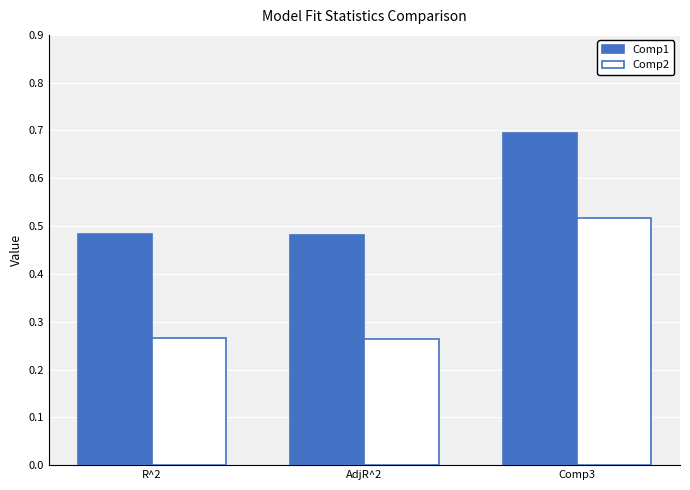

What is the total value across all series at Comp3?

1.2